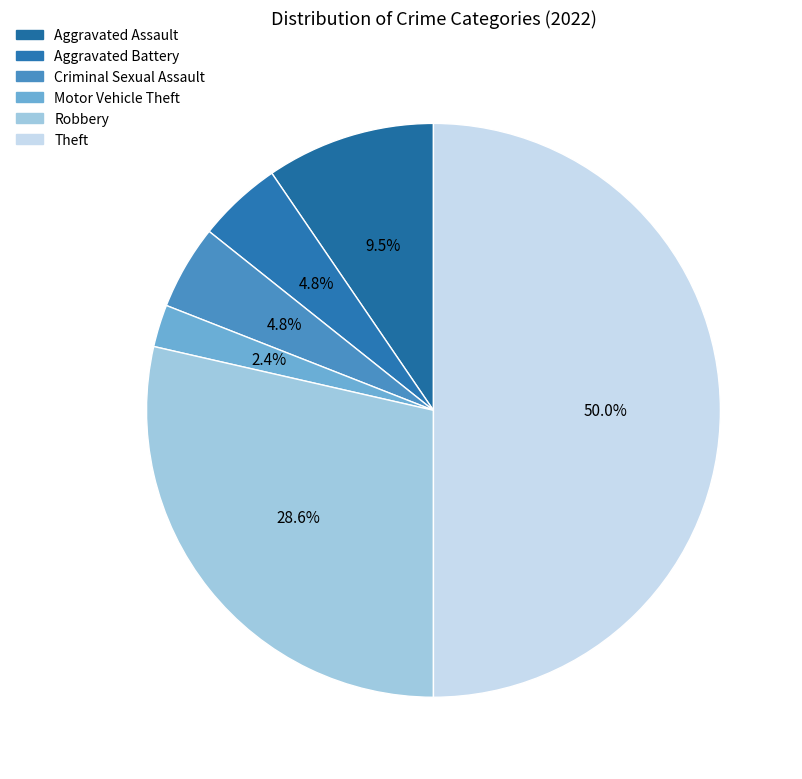

Which has a higher value, Aggravated Assault or Robbery?

Robbery